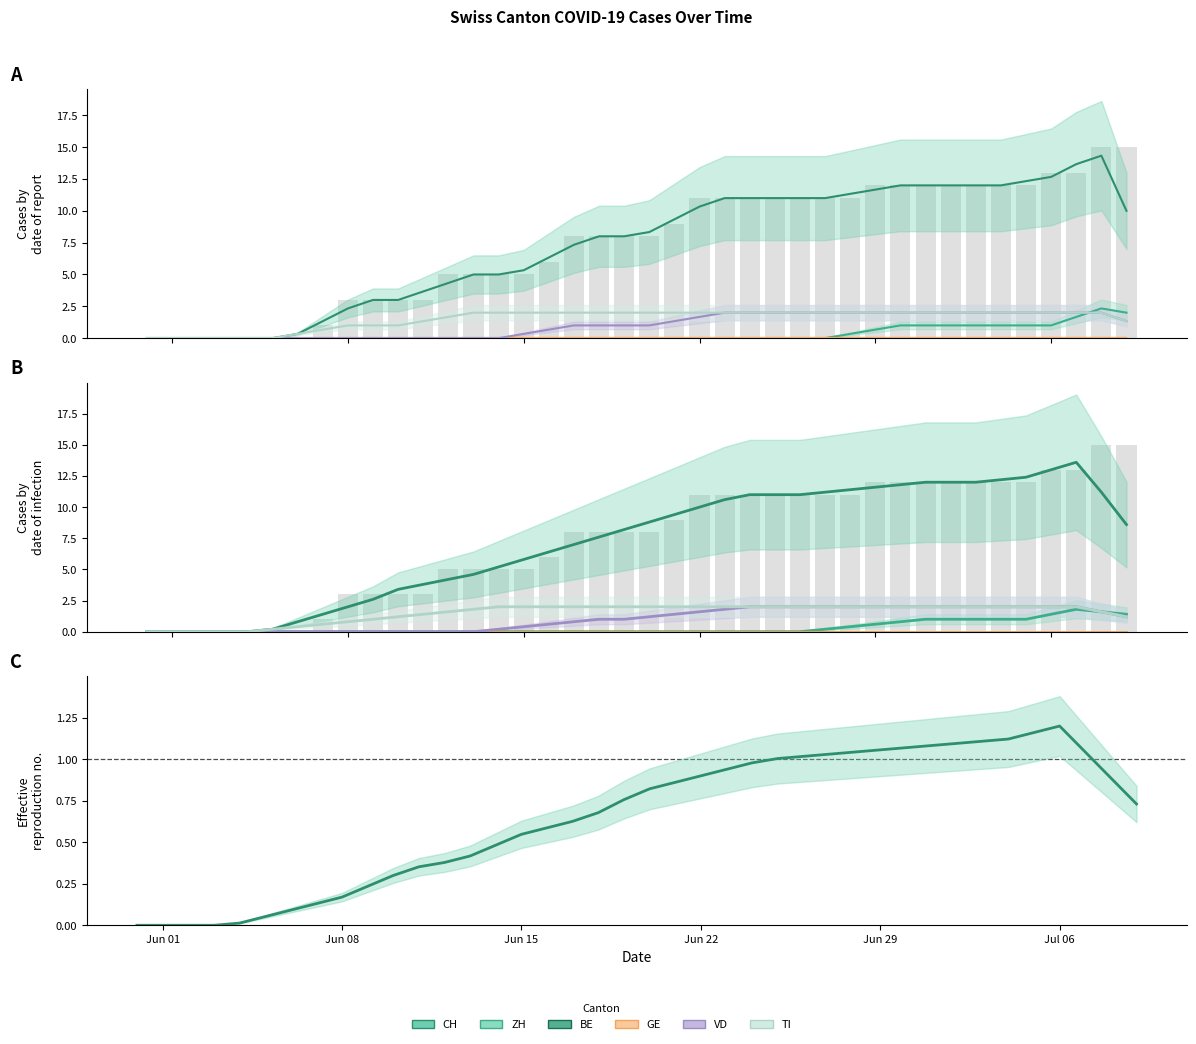

The value of ZH at 20 is 0.8. True or false?

False